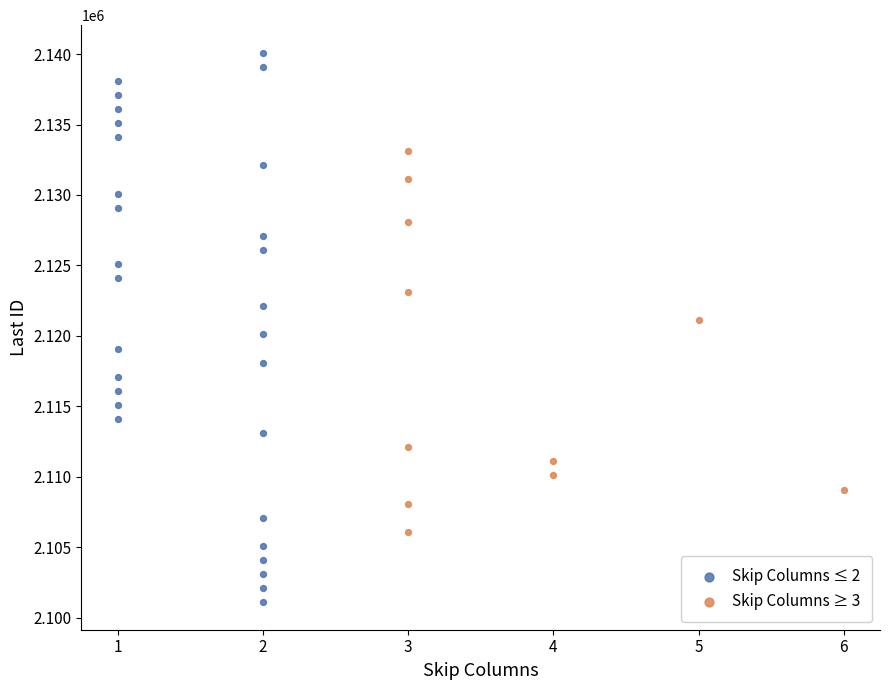

Which series contains the highest Y value?

Skip Columns ≤ 2